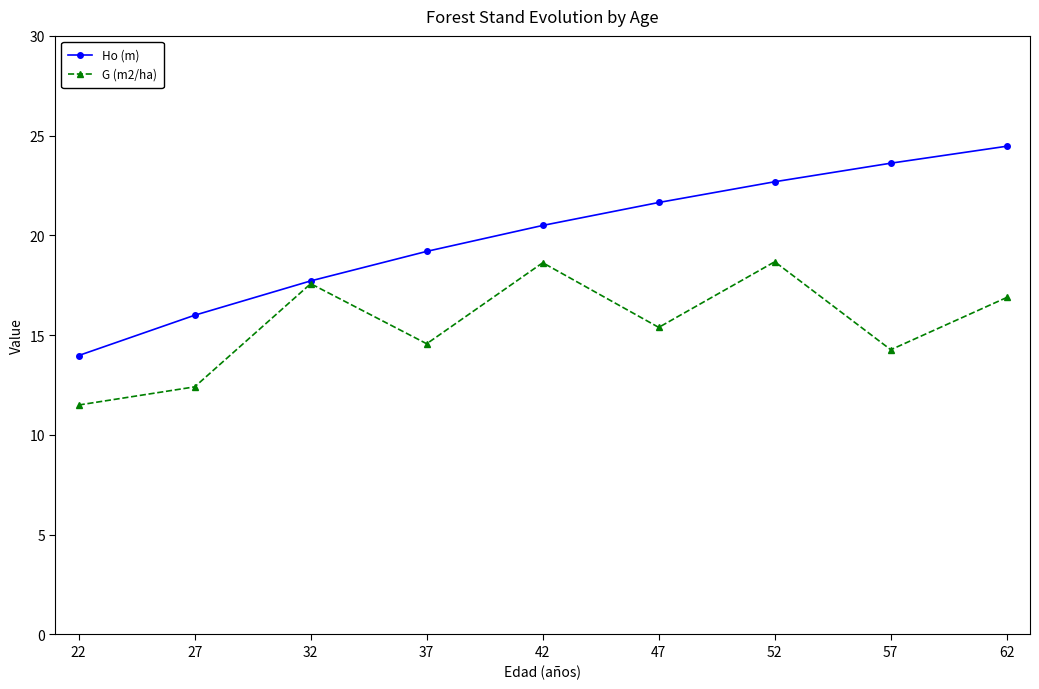

What is the greatest value displayed?

24.5